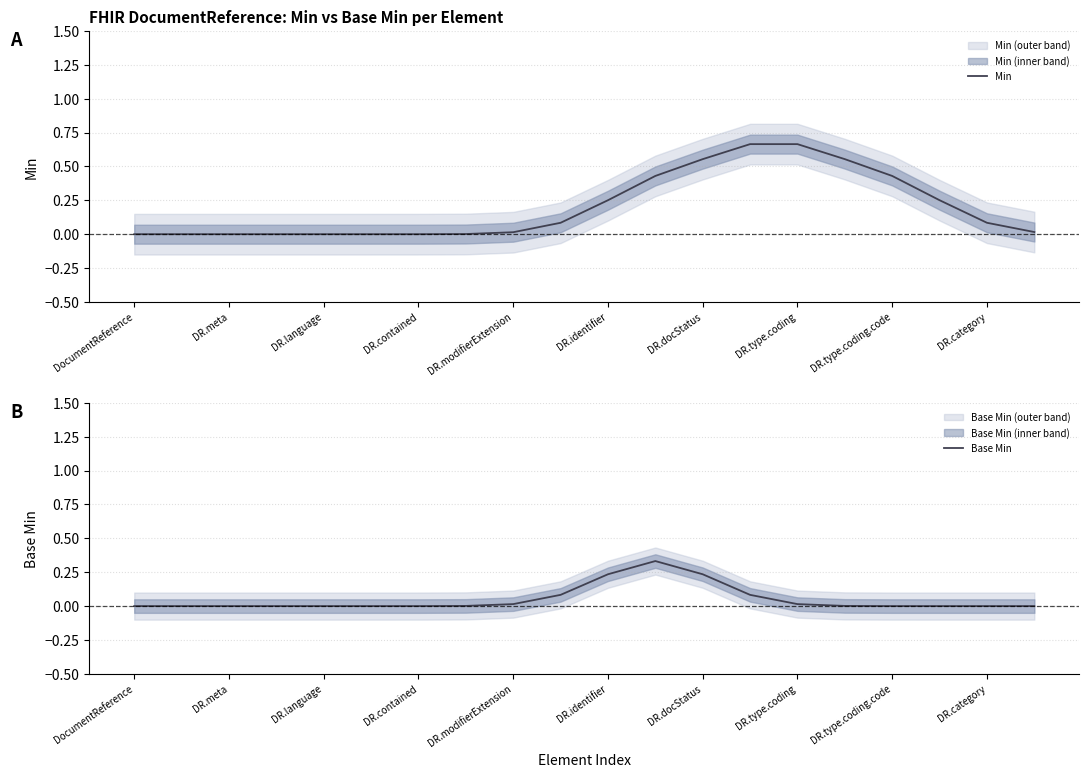

List the series in order of their peak value, lowest first.

Base Min, Min